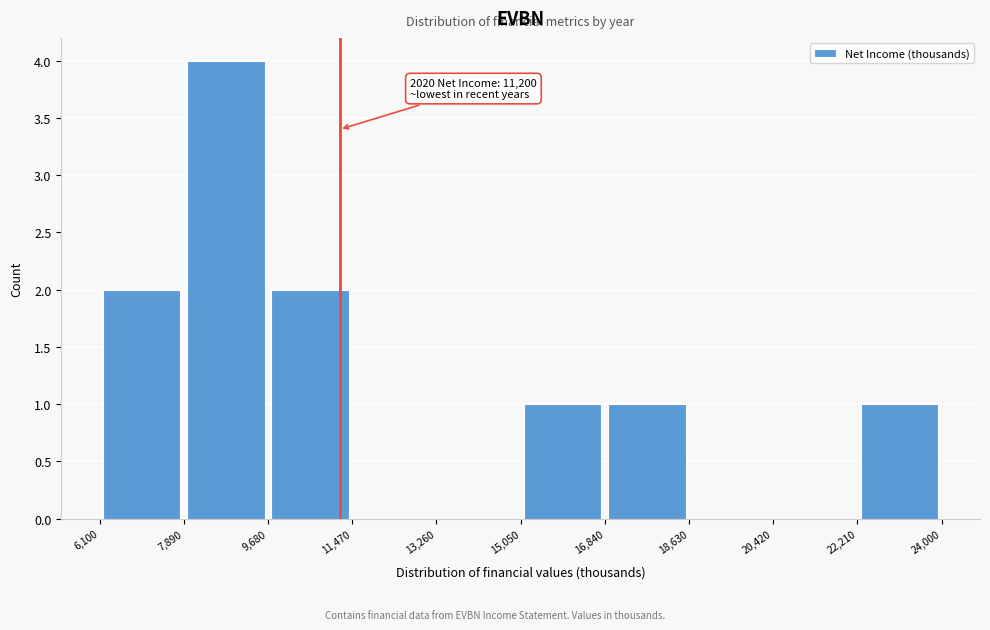

Over which range of the x-axis is the bar tallest?

7,890 to 9,680